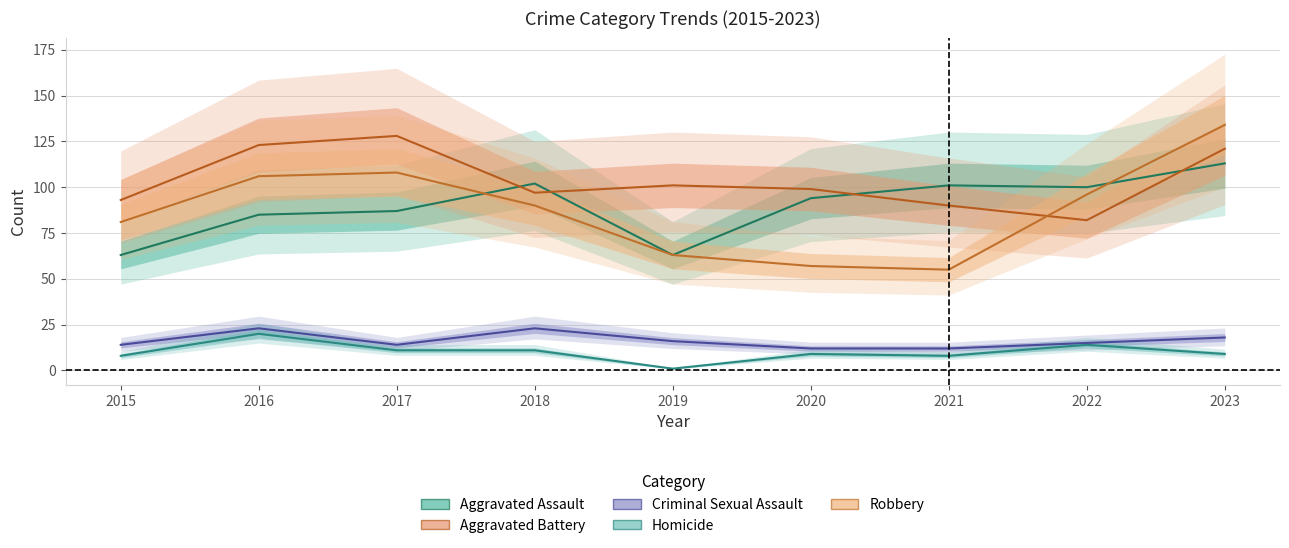

In Robbery, how many points are higher than both neighbors (excluding endpoints)?

1